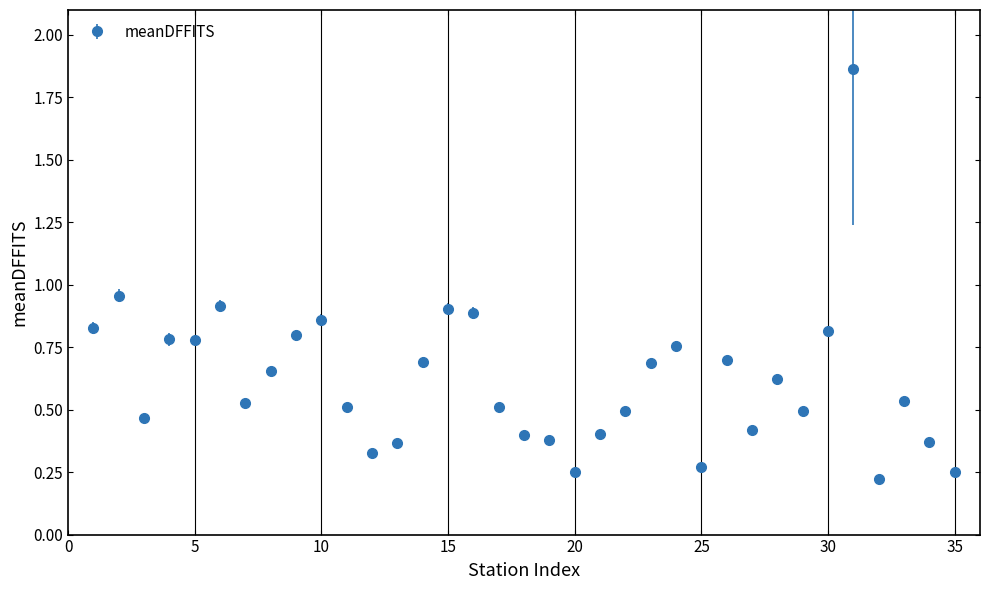

True or false: the data has more than 1 interior local peaks.

True